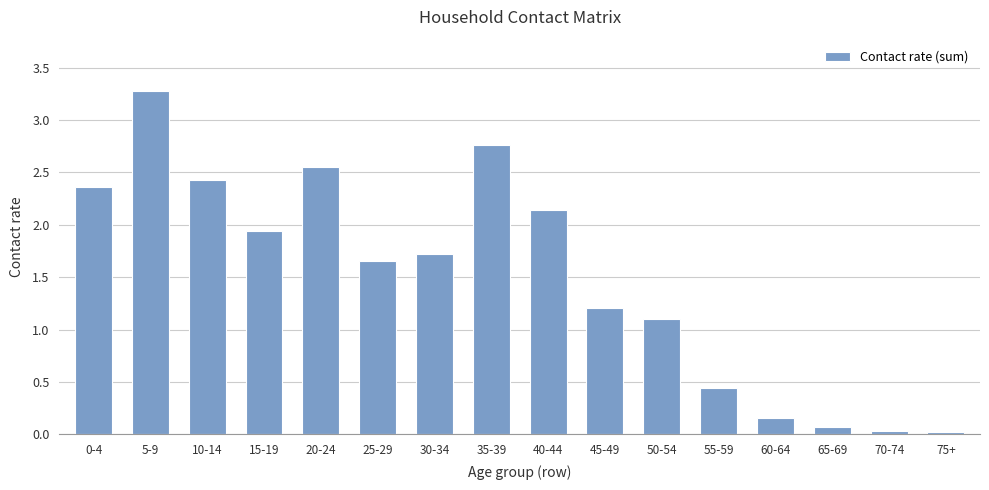

Between 60-64 and 50-54, which is larger?

50-54